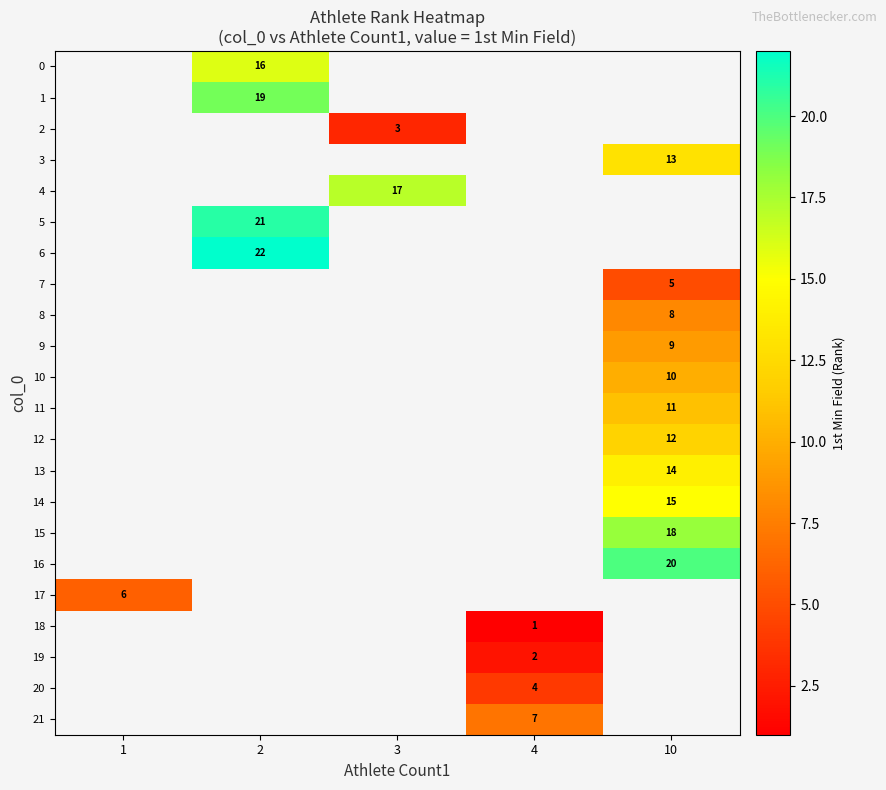

Is it true that 14 equals 10 at 10?

False